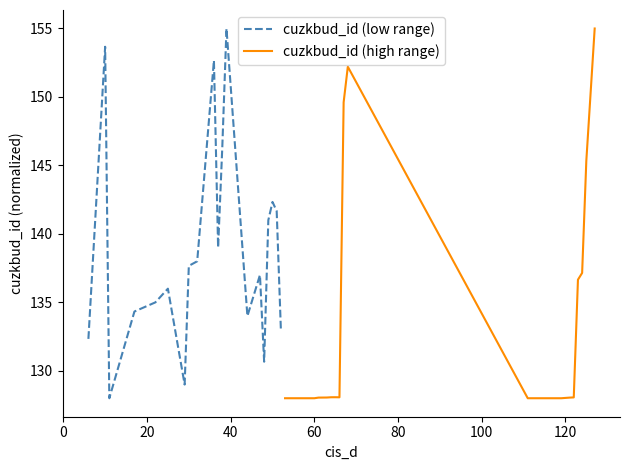

Is this an area chart (filled region under the line)?

No